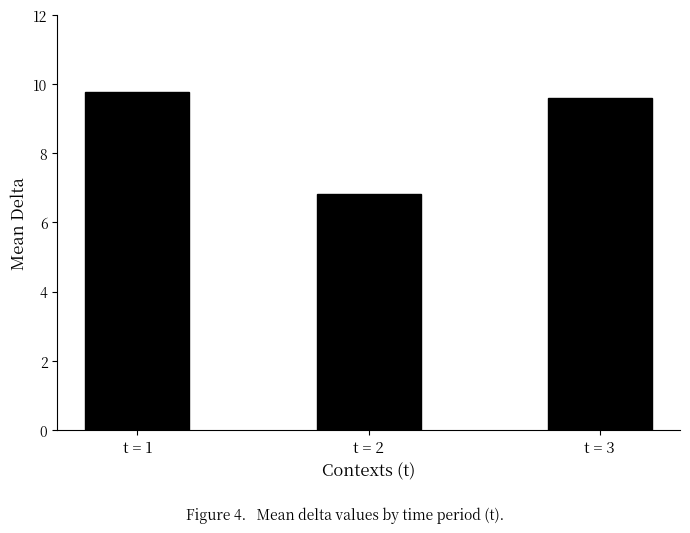

What is the change in value from t = 2 to t = 3?

+2.8